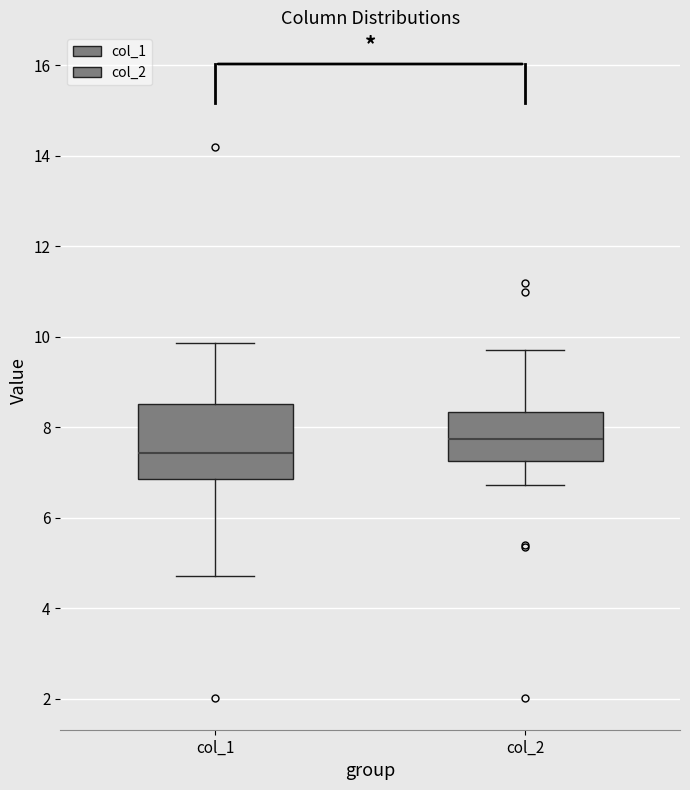

Reading left to right, transcribe this box plot: for each box, give where its median line is, the range the box spans, and where its two whiskers end, as read against the y-axis. The values are not printed on the chart, so give them approximately, as read against the axis.

col_1: median 7.4, box 6.8 to 8.6, whiskers 4.8 to 9.8
col_2: median 7.8, box 7.2 to 8.4, whiskers 6.8 to 9.8